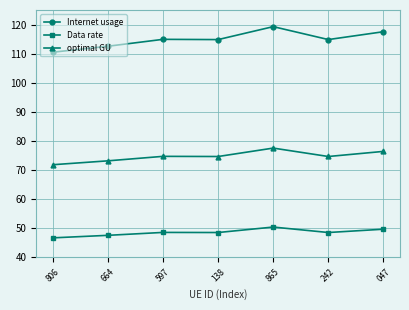

What are all the series names shown in the legend?

Internet usage, Data rate, optimal GU